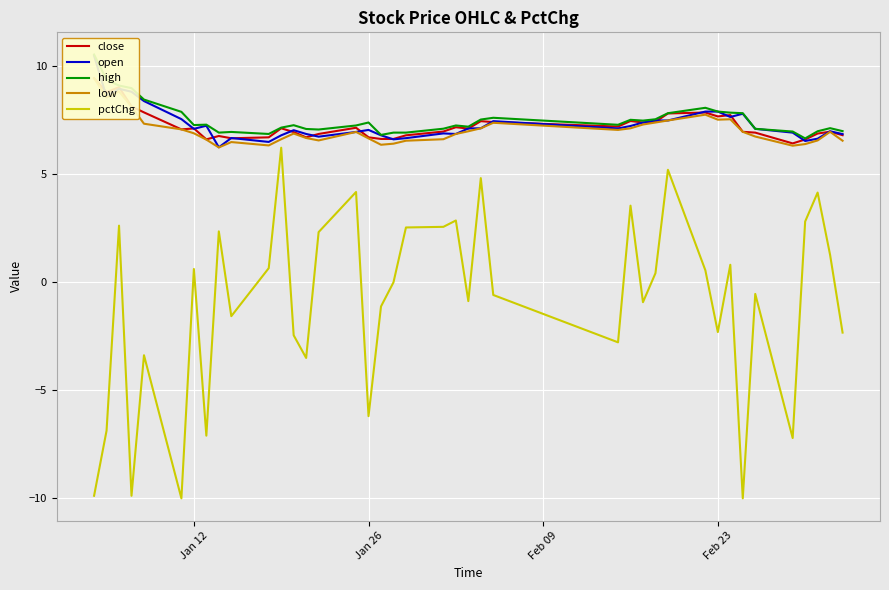

How many interior local valleys does the pctChg series have?

12